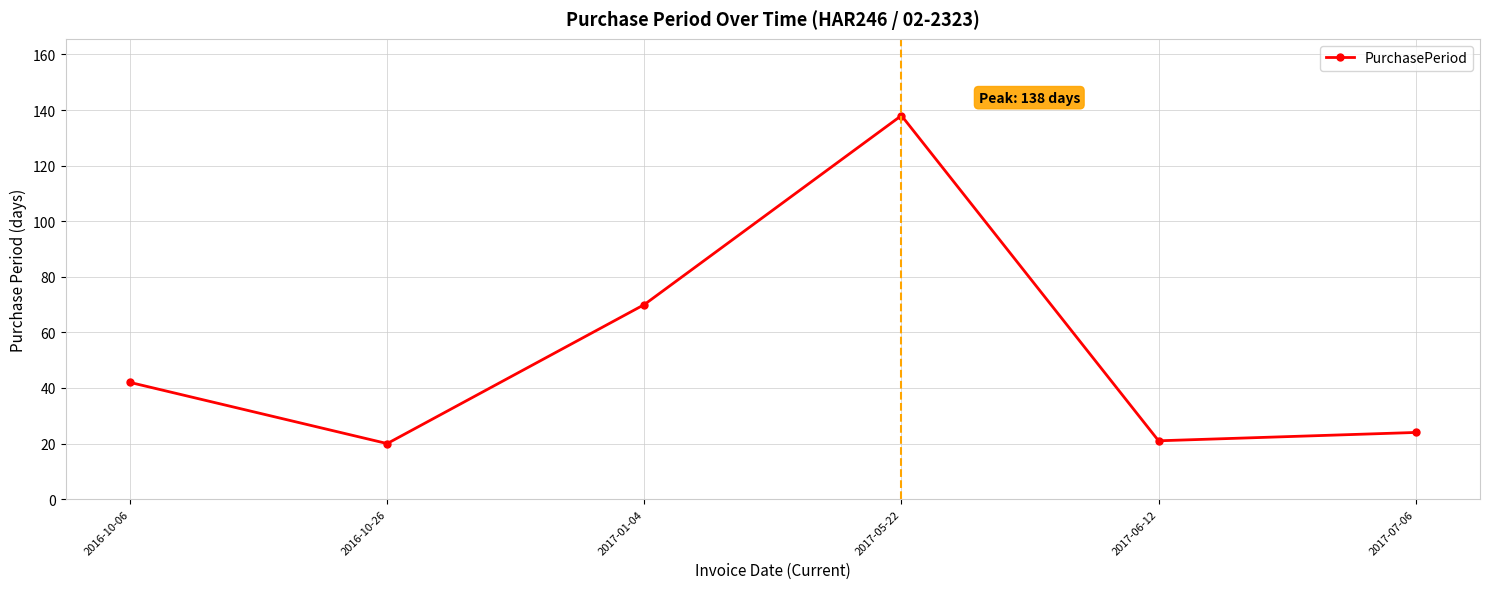

What is the difference between the second highest and minimum values?

50